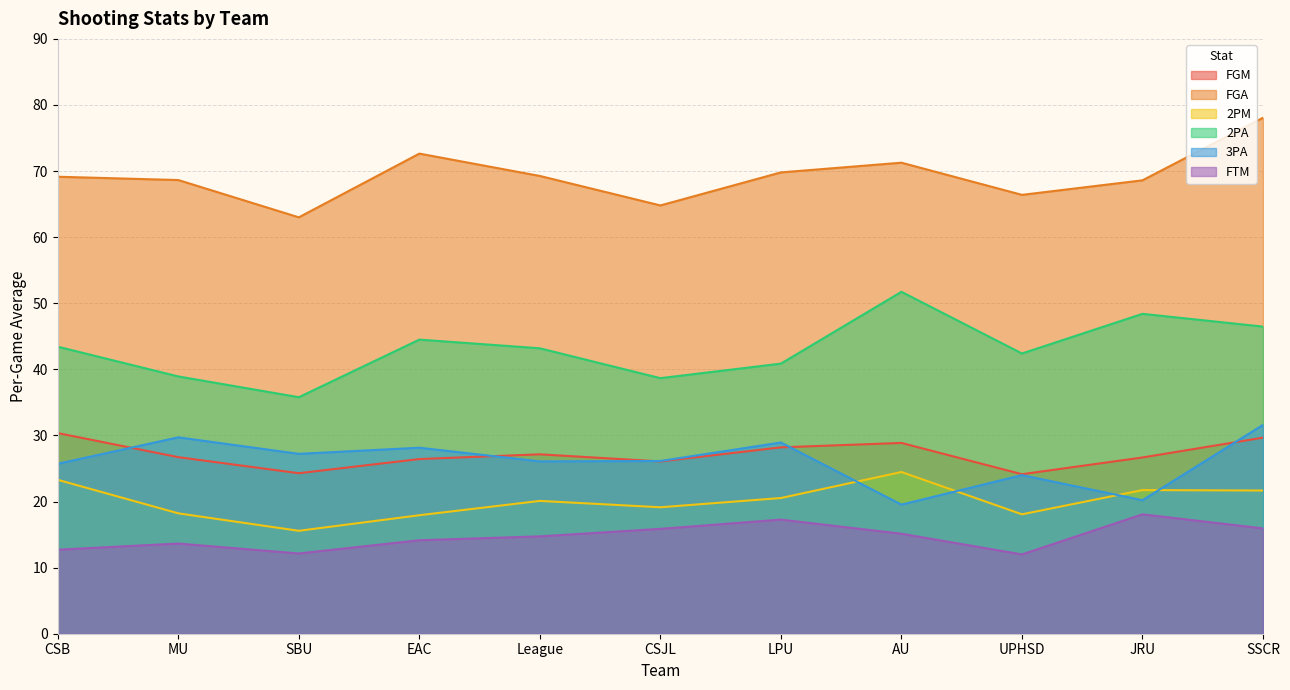

What is the value of the 2PM point at the 11th from the left?

21.7